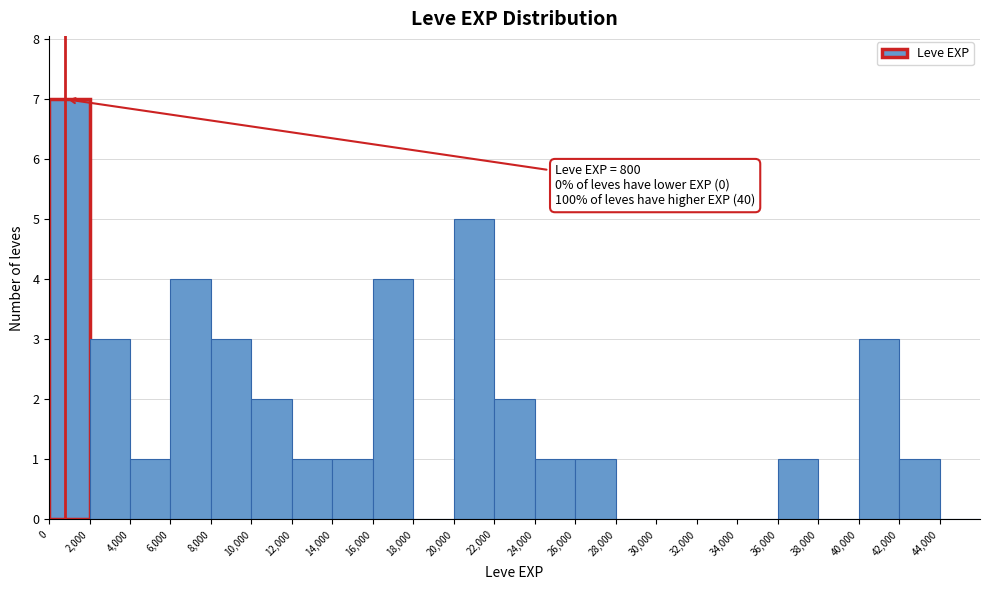

Over which range of the x-axis is the bar tallest?

0 to 2000